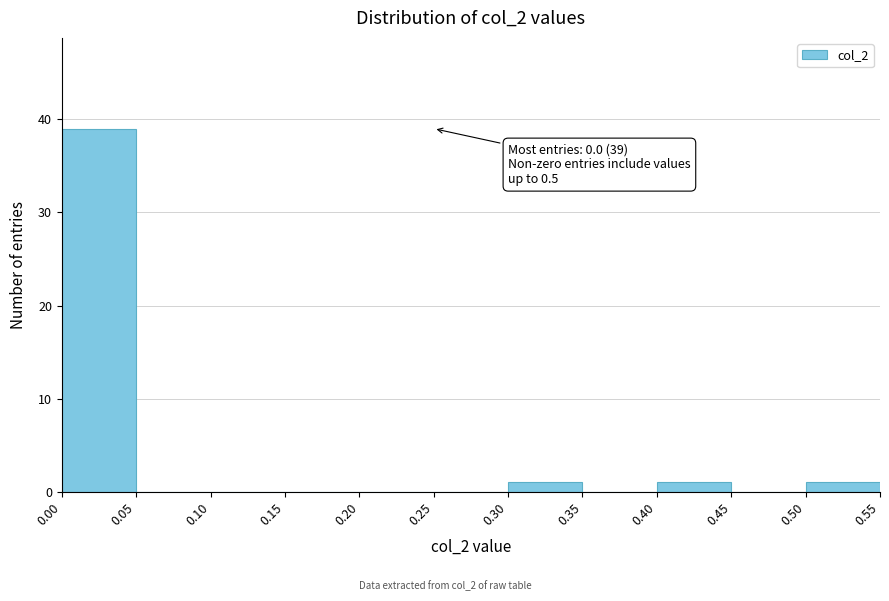

Which range on the x-axis has the tallest bar?

0.00 to 0.05